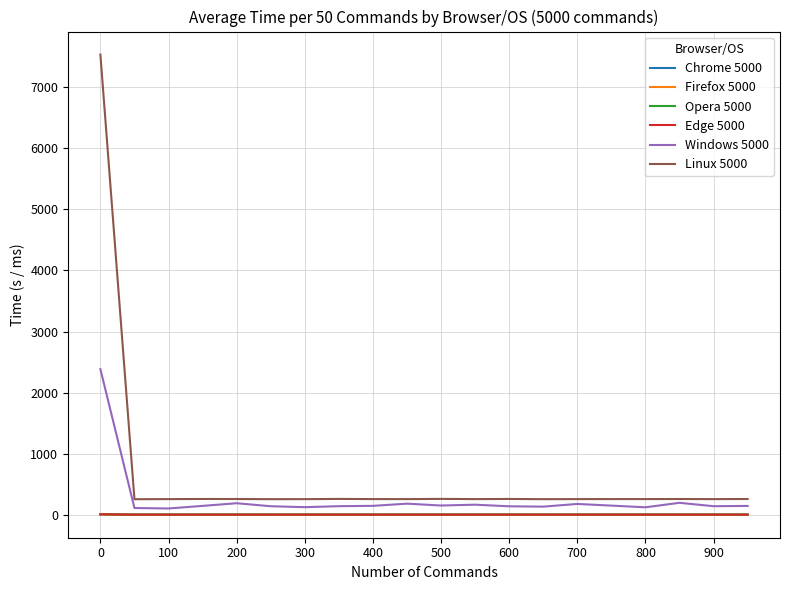

True or false: Linux 5000 and Chrome 5000 intersect in this chart.

False